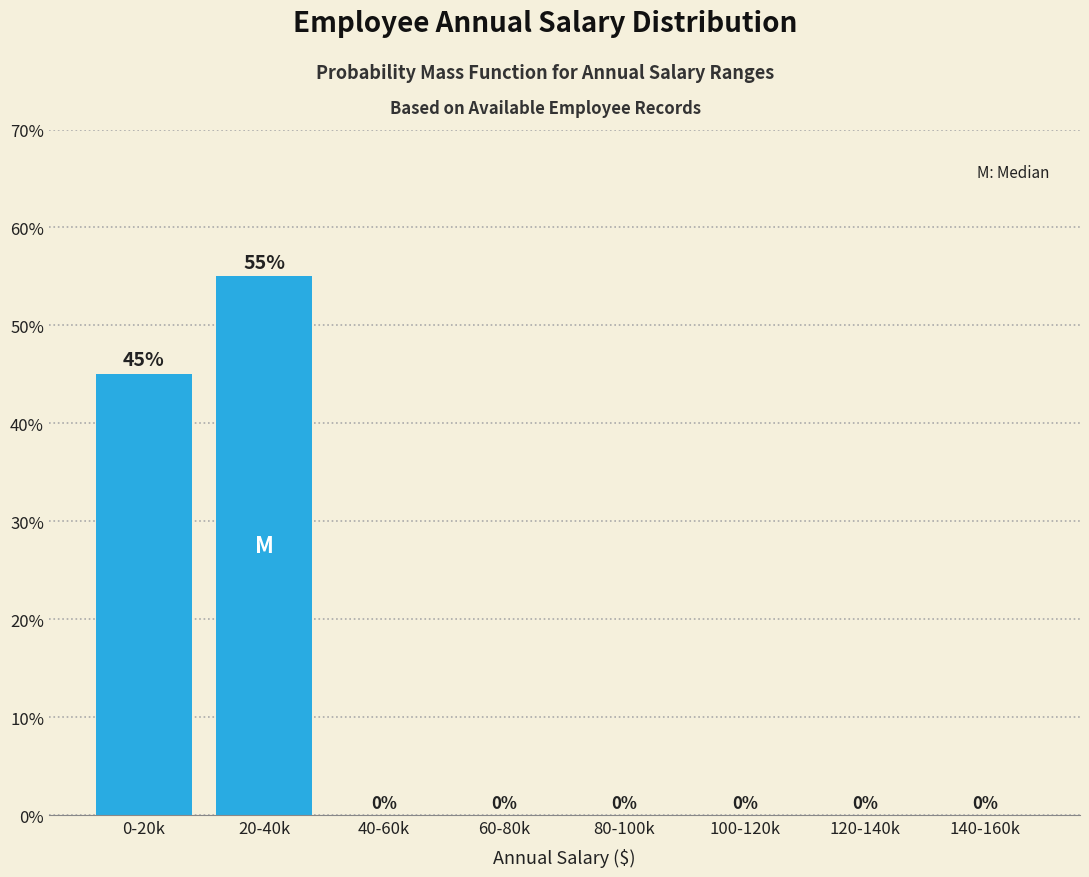

Reading left to right, what are all the values shown in this chart?

0-20k=45.0	20-40k=55.0	40-60k=0.0	60-80k=0.0	80-100k=0.0	100-120k=0.0	120-140k=0.0	140-160k=0.0